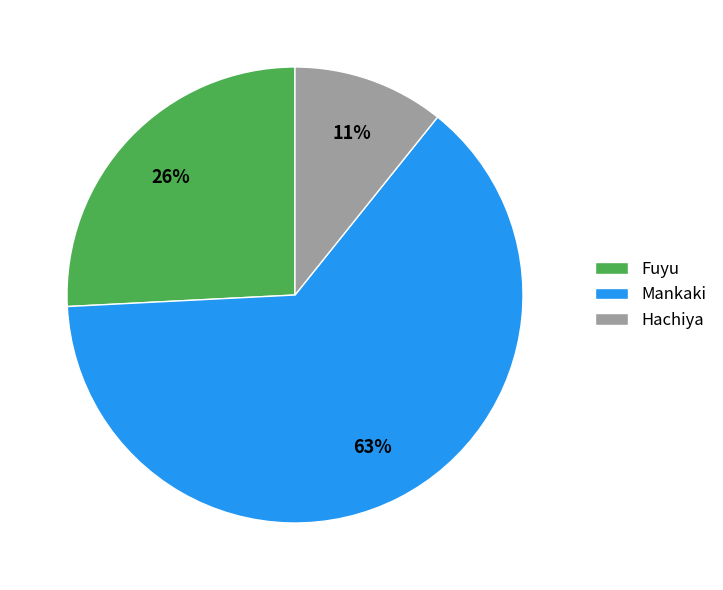

How many segments does this pie chart have?

3